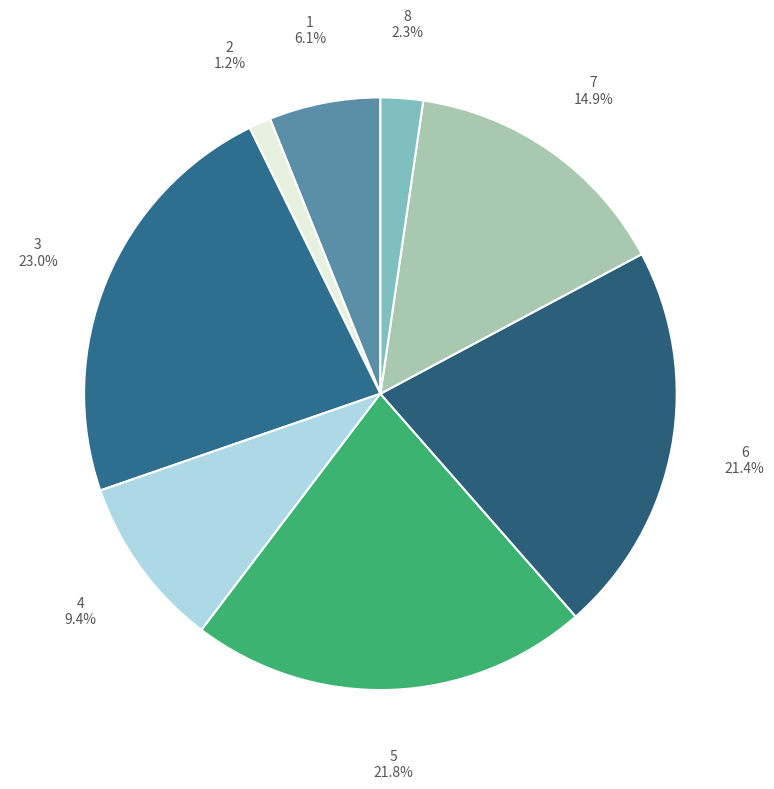

How many slices are in this pie chart?

8